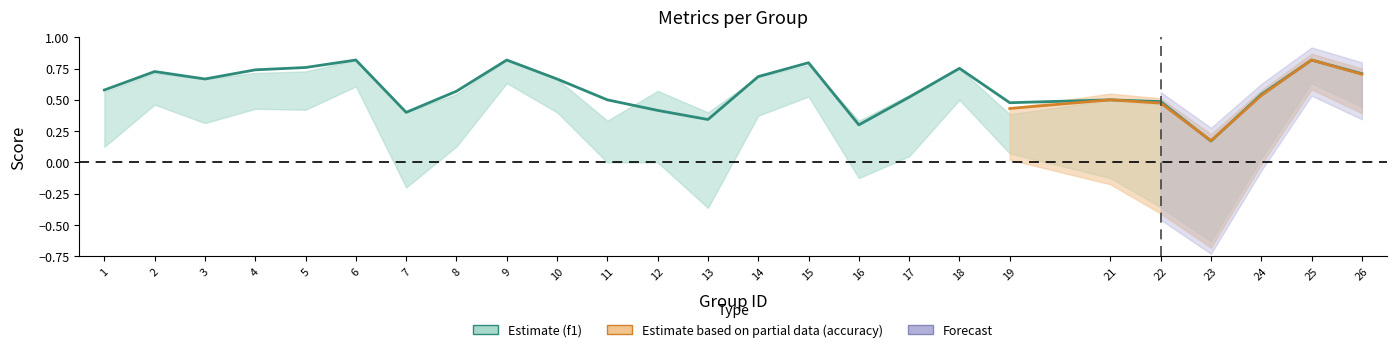

Which has a higher value, 21 or 24?

24